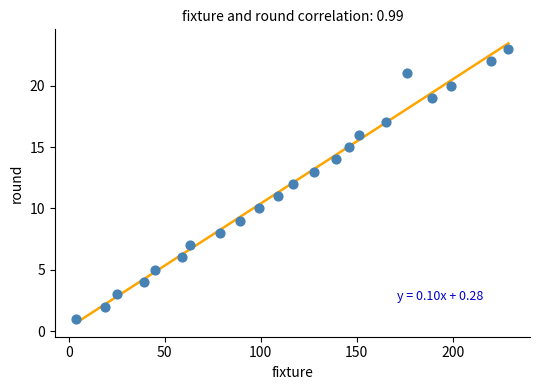

What is the range of X values (max minus min)?

225